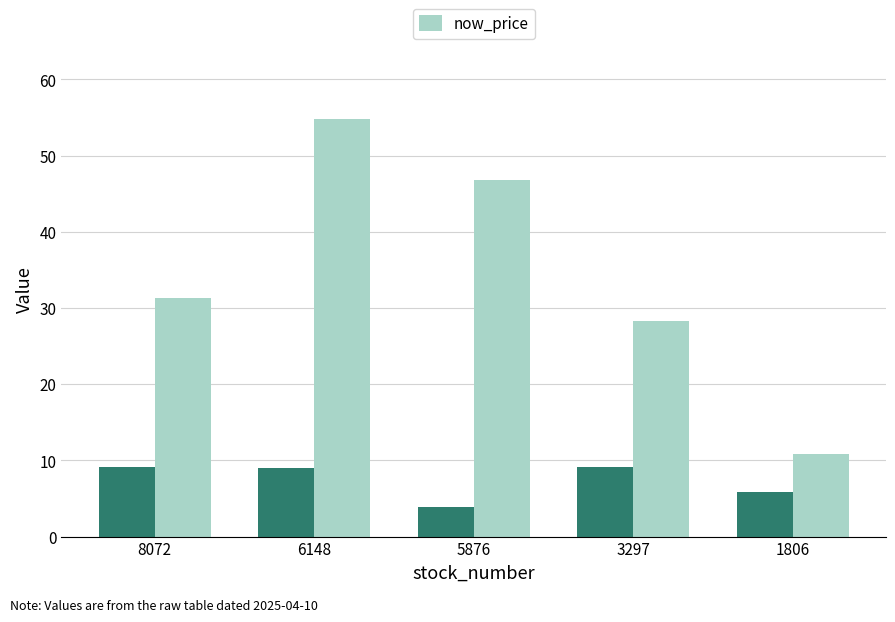

True or false: the data shows 79.9 at 5876.

False